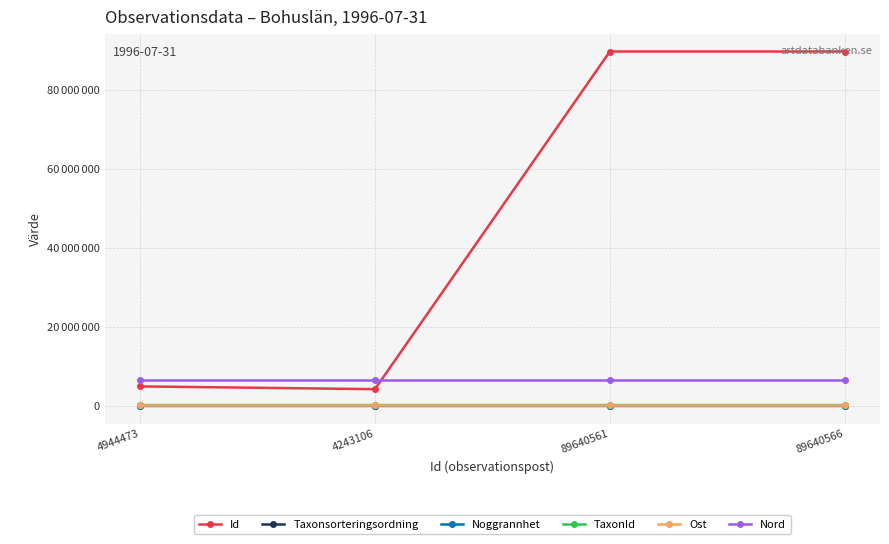

Reading left to right, extract all data points from this chart.

Id: 4944473.0	4243106.0	89640561.0	89640566.0
Taxonsorteringsordning: 98519.0	95521.0	95522.0	98520.0
Noggrannhet: 10.0	50.0	100.0	100.0
TaxonId: 222498.0	221946.0	221946.0	222498.0
Ost: 298101.8	298101.8	298106.7	298106.7
Nord: 6496123.0	6496123.0	6496127.9	6496127.9